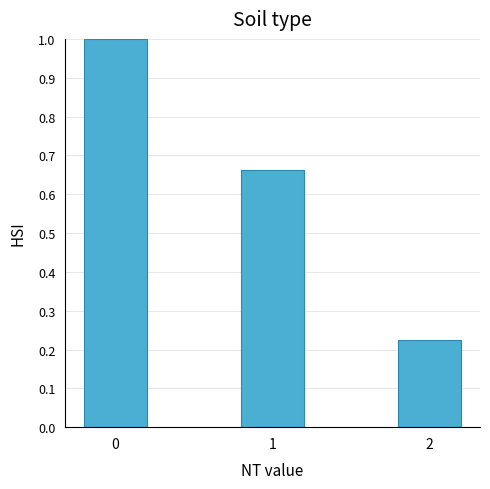

What is the average value?

0.6